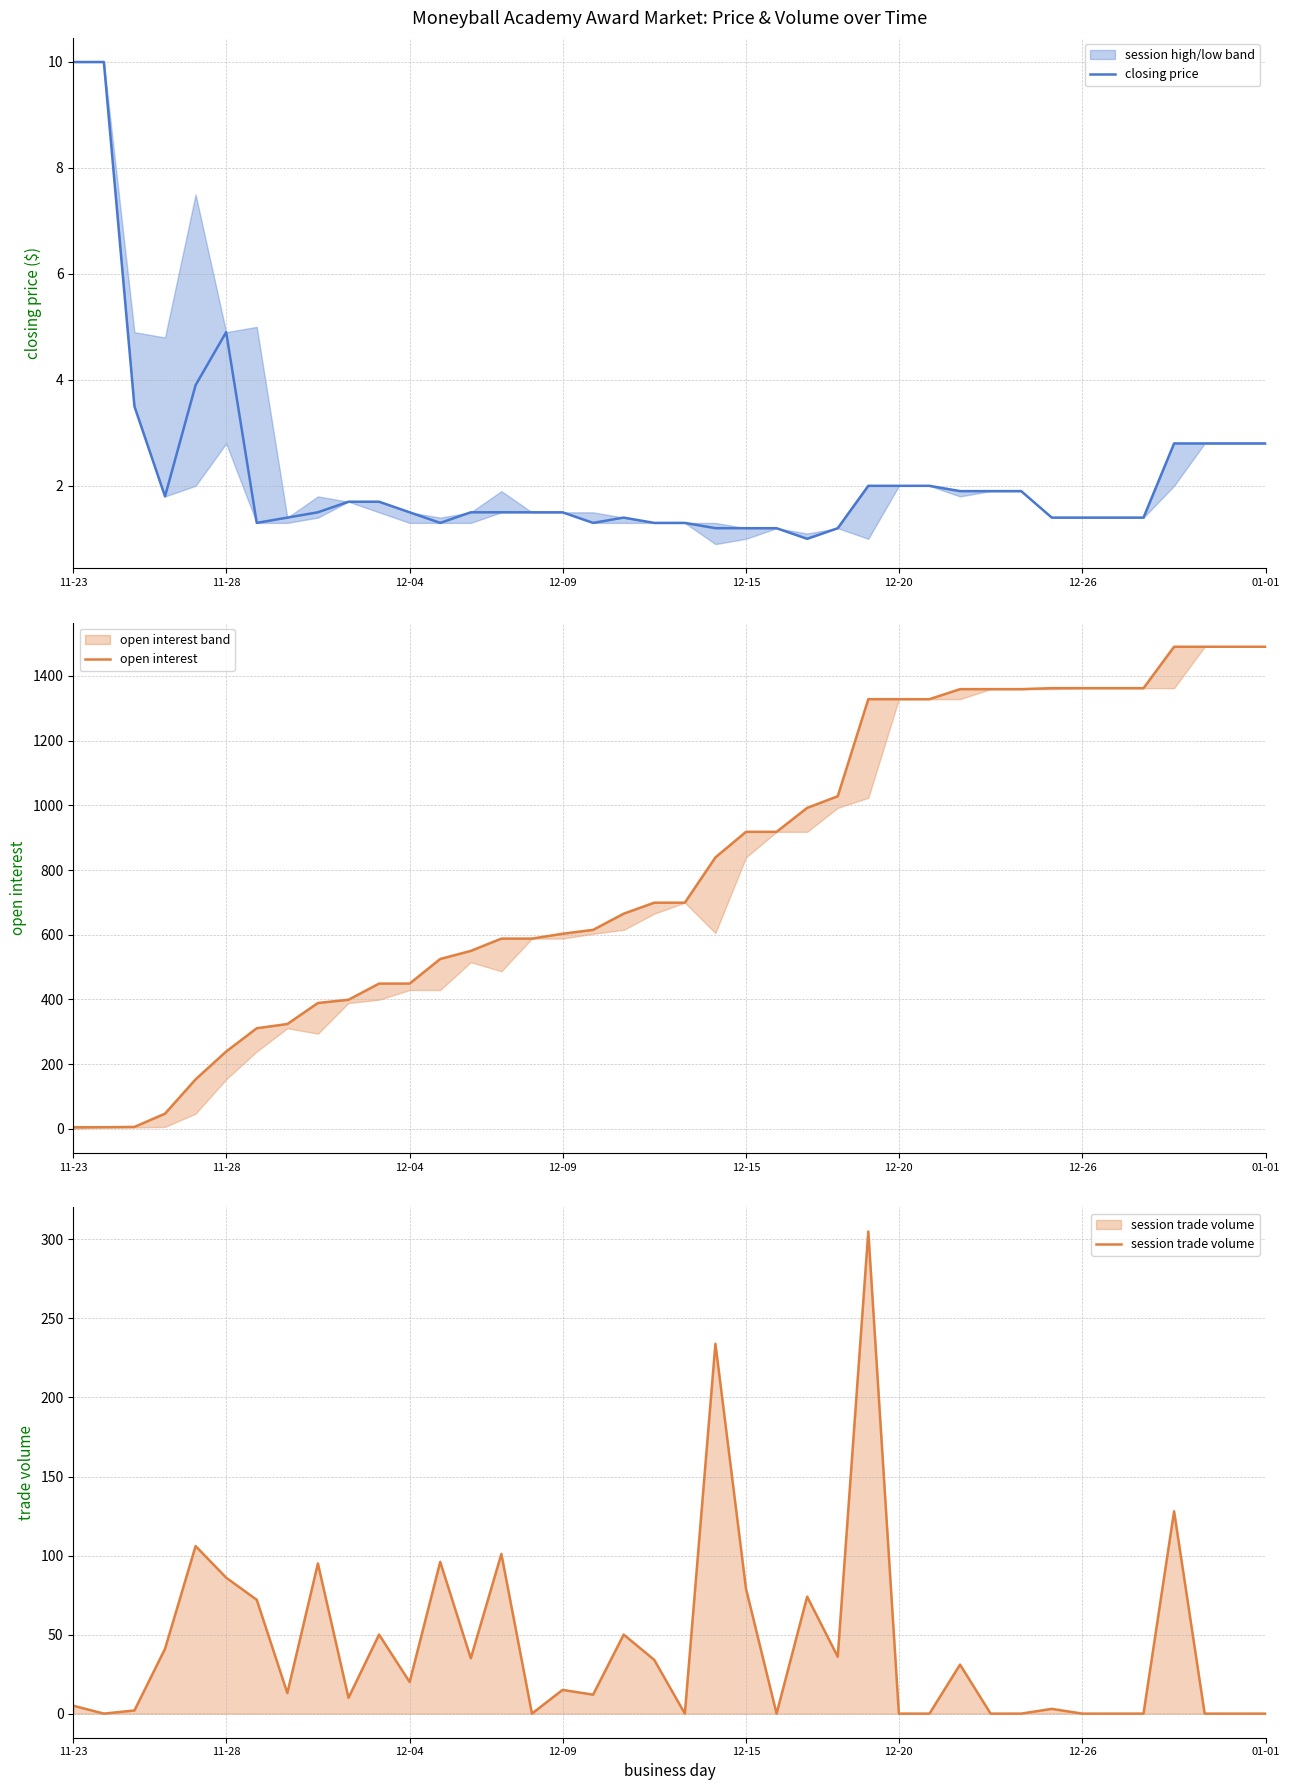

How many values in the session trade volume series exceed 15?

19